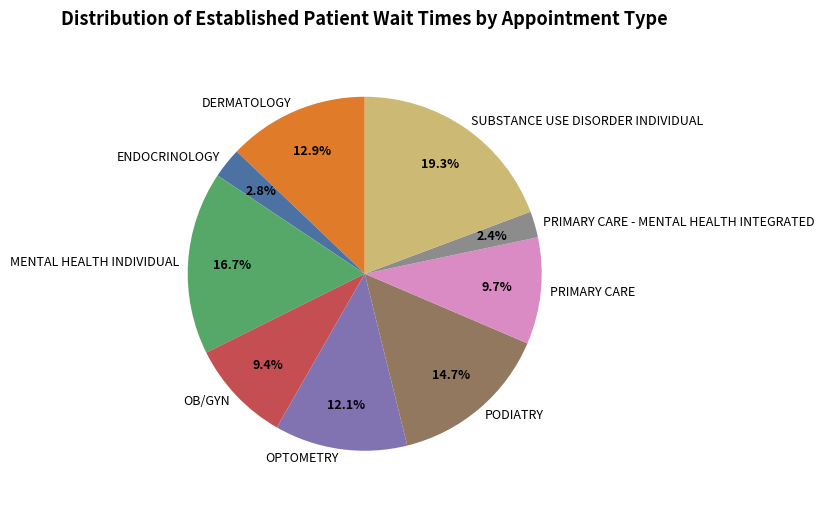

What is the ratio of the value at SUBSTANCE USE DISORDER INDIVIDUAL to the value at OPTOMETRY?

1.6